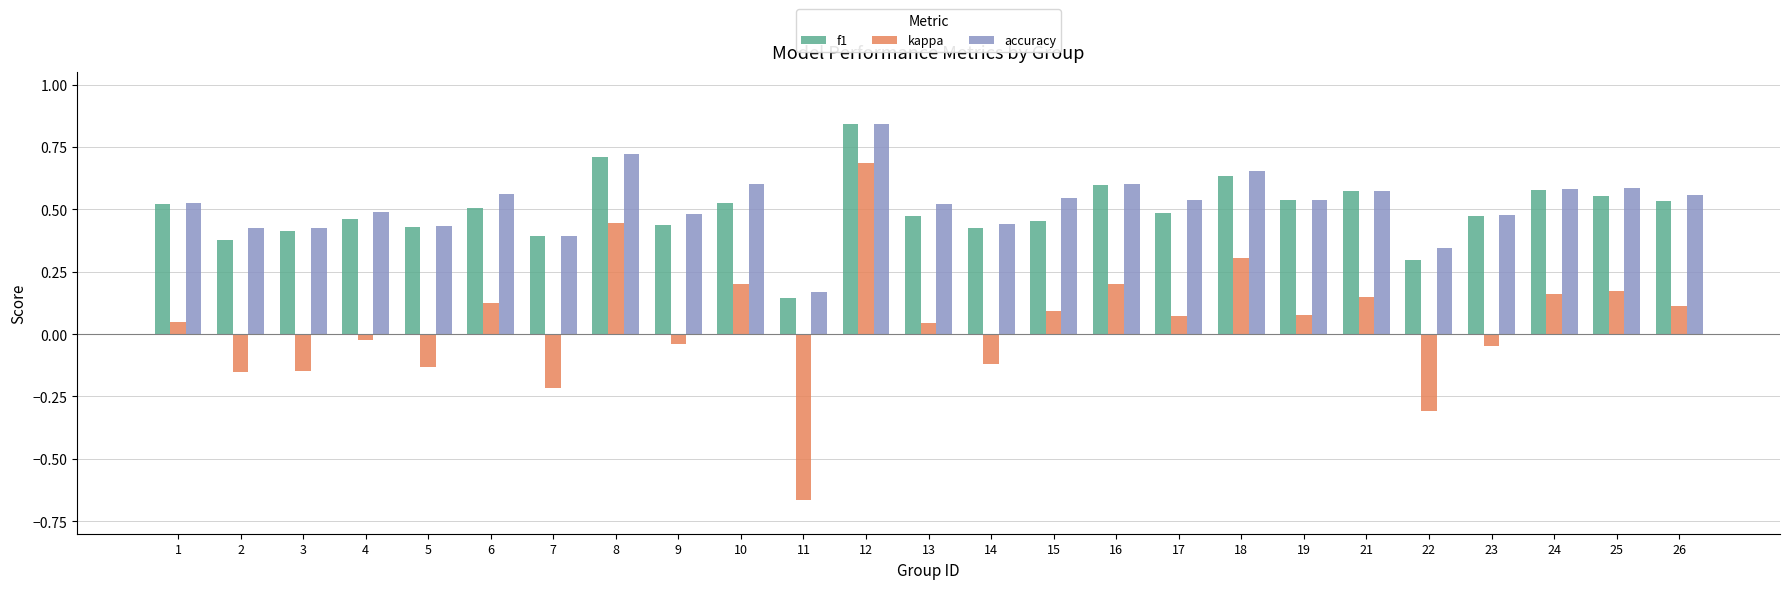

How many negative values does the kappa series have?

10